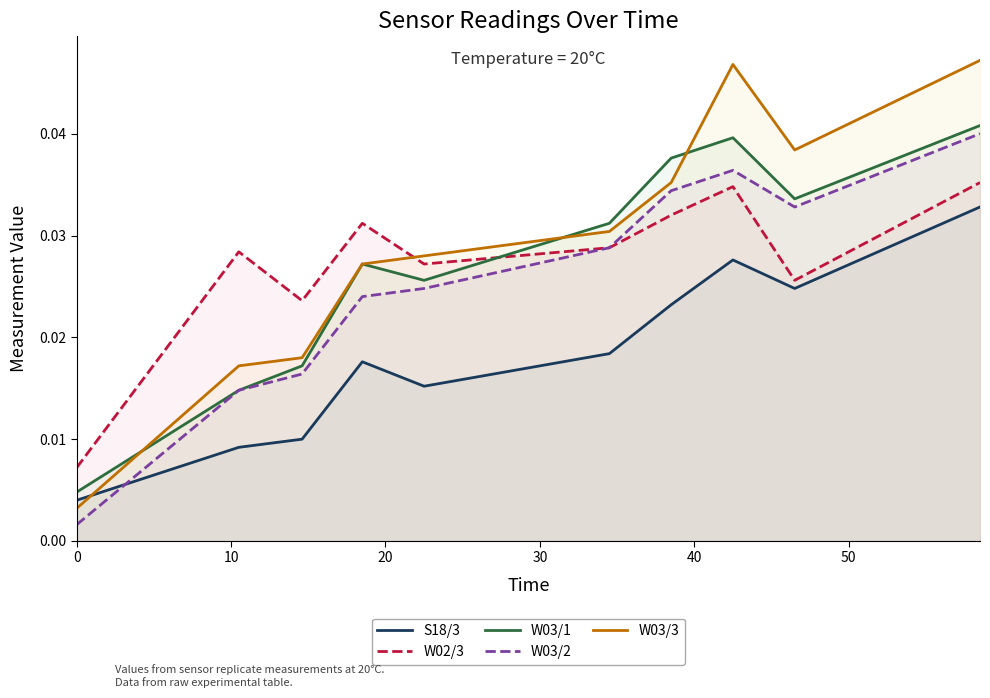

After their last crossing, which series has the higher values: W03/2 or S18/3?

W03/2